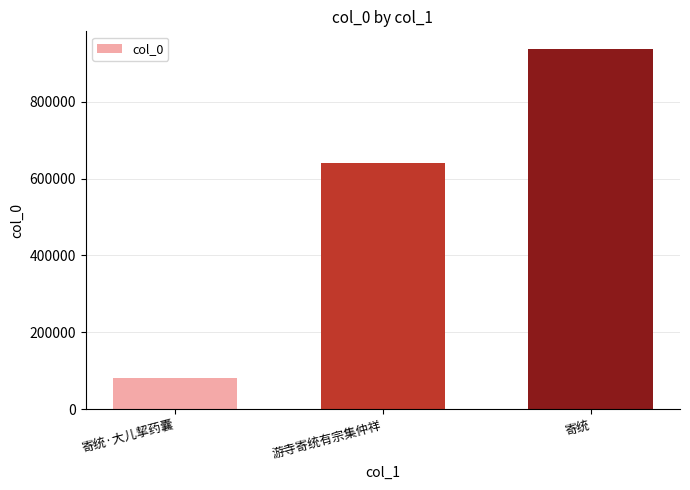

Which category has the lowest value across all series?

寄统·大儿挈药囊